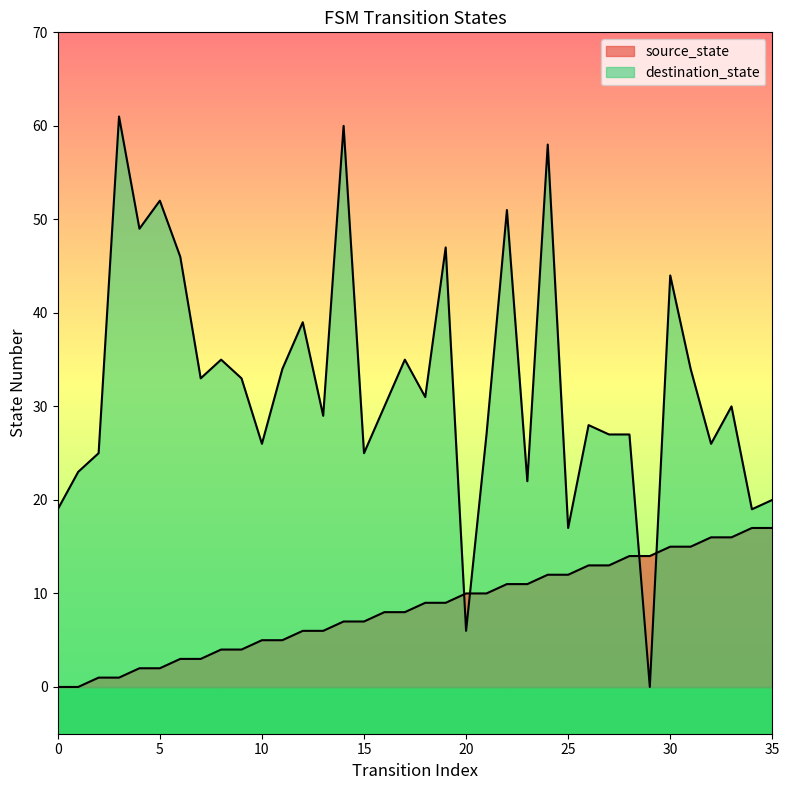

True or false: source_state and destination_state cross at least once.

True